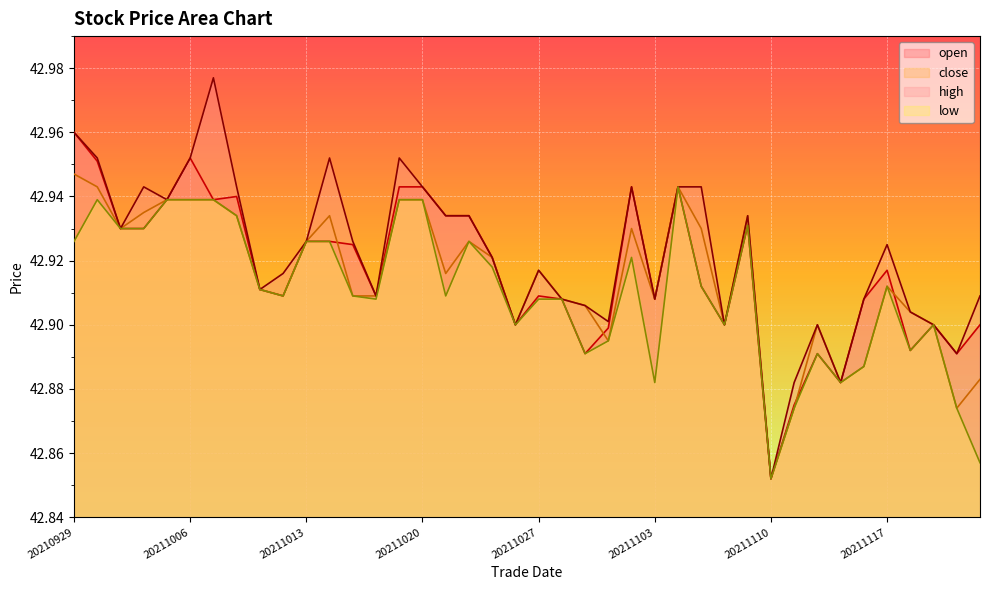

Reading right to left, list all the values displayed in this chart.

open: 42.9	42.9	42.9	42.9	42.9	42.9	42.9	42.9	42.9	42.9	42.9	42.9	42.9	42.9	42.9	42.9	42.9	42.9	42.9	42.9	42.9	42.9	42.9	42.9	42.9	42.9	42.9	42.9	42.9	42.9	42.9	42.9	42.9	42.9	43.0	42.9	42.9	42.9	43.0	43.0
close: 42.9	42.9	42.9	42.9	42.9	42.9	42.9	42.9	42.9	42.9	42.9	42.9	42.9	42.9	42.9	42.9	42.9	42.9	42.9	42.9	42.9	42.9	42.9	42.9	42.9	42.9	42.9	42.9	42.9	42.9	42.9	42.9	42.9	42.9	42.9	42.9	42.9	42.9	42.9	42.9
high: 42.9	42.9	42.9	42.9	42.9	42.9	42.9	42.9	42.9	42.9	42.9	42.9	42.9	42.9	42.9	42.9	42.9	42.9	42.9	42.9	42.9	42.9	42.9	42.9	42.9	43.0	42.9	42.9	43.0	42.9	42.9	42.9	42.9	43.0	43.0	42.9	42.9	42.9	43.0	43.0
low: 42.9	42.9	42.9	42.9	42.9	42.9	42.9	42.9	42.9	42.9	42.9	42.9	42.9	42.9	42.9	42.9	42.9	42.9	42.9	42.9	42.9	42.9	42.9	42.9	42.9	42.9	42.9	42.9	42.9	42.9	42.9	42.9	42.9	42.9	42.9	42.9	42.9	42.9	42.9	42.9